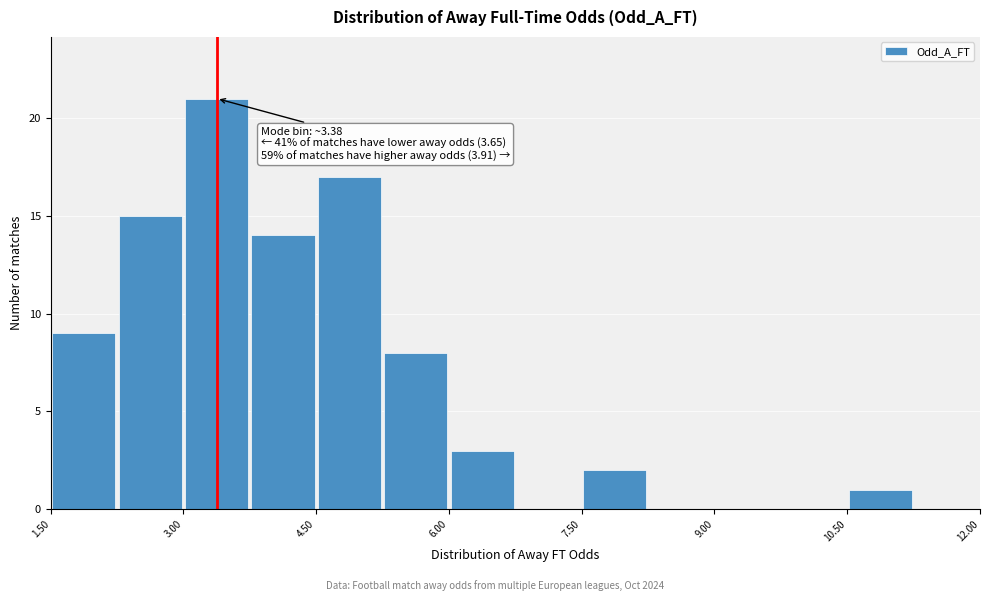

Read against the x-axis, roughly where is the centre of the tallest bar?

3.4